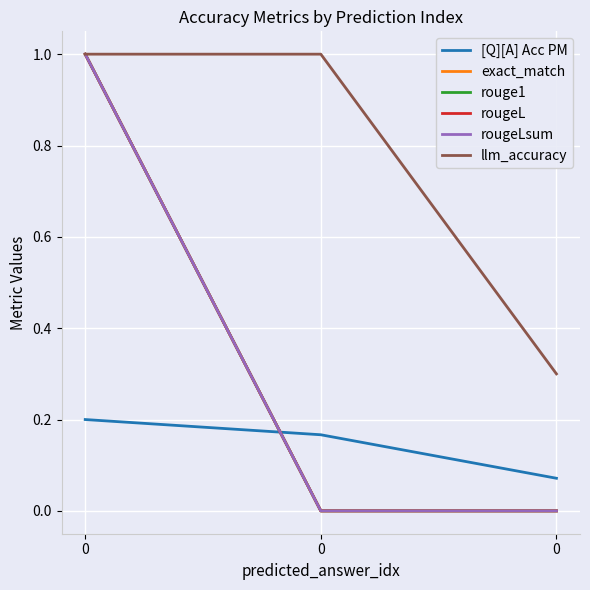

Is this an area chart (filled region under the line)?

No